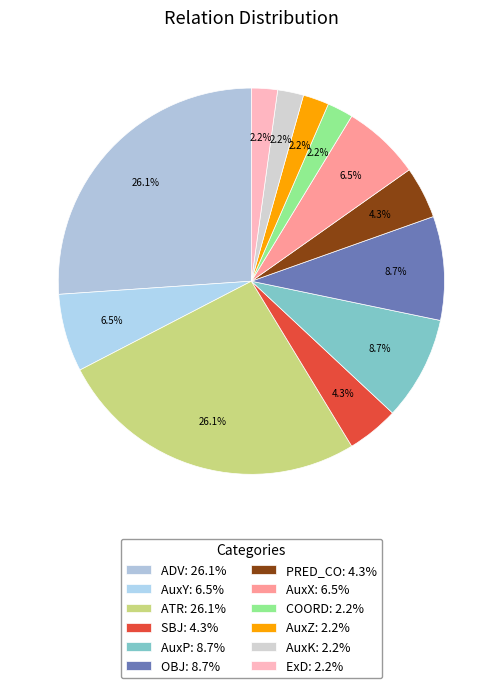

Count the number of slices in the pie.

12